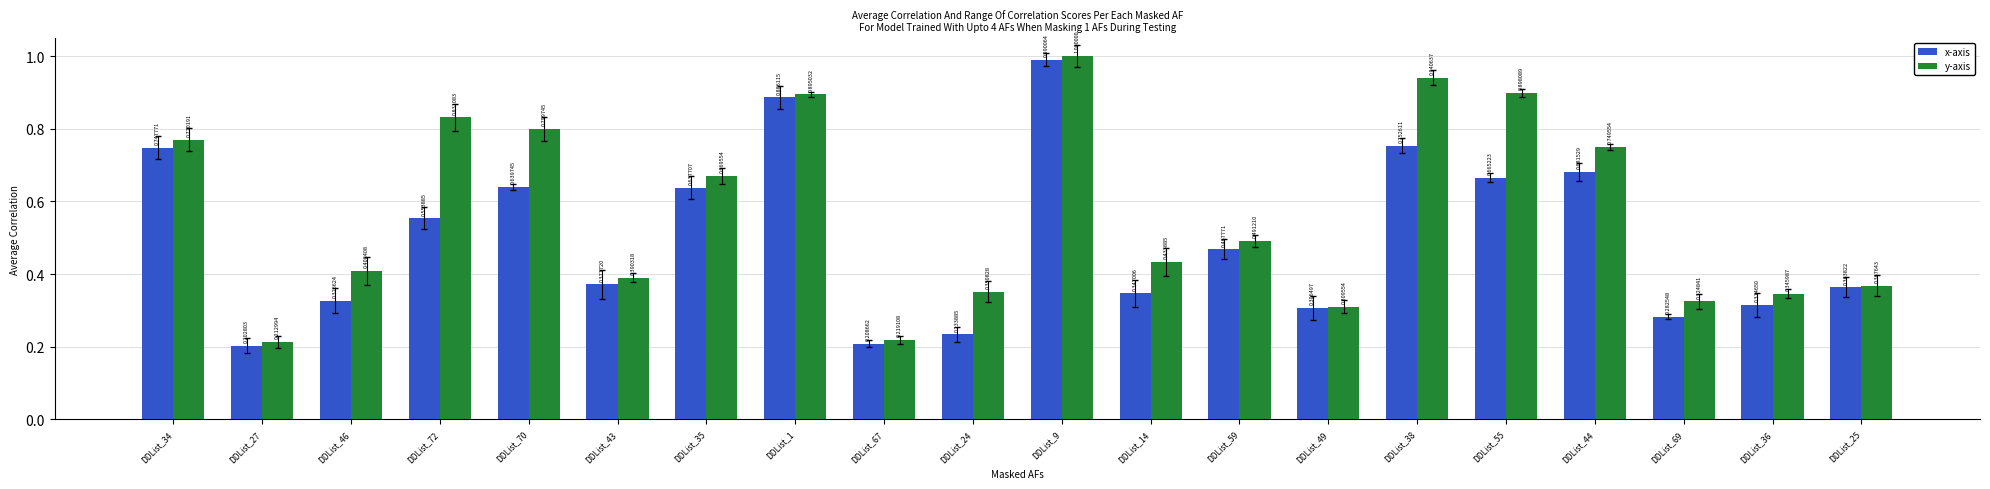

What is the label of the 1st bar from the right?

DDList_25